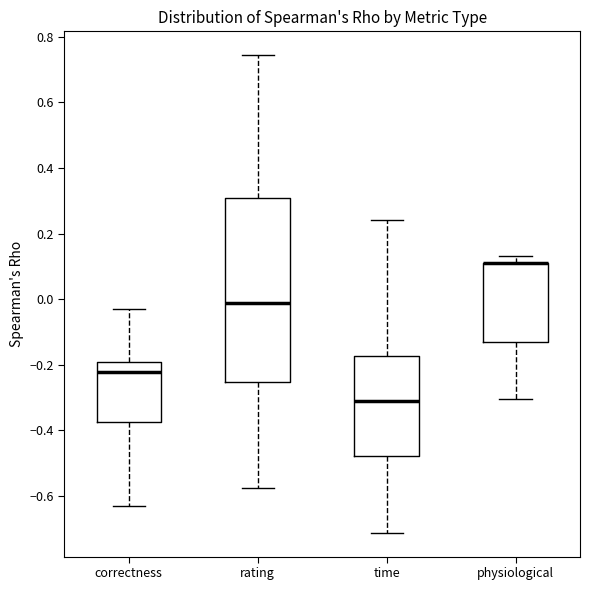

Reading left to right, transcribe this box plot: for each box, give where its median line is, the range the box spans, and where its two whiskers end, as read against the y-axis. The values are not printed on the chart, so give them approximately, as read against the axis.

correctness: median -0.22, box -0.38 to -0.20, whiskers -0.62 to -0.02
rating: median -0.02, box -0.26 to 0.30, whiskers -0.58 to 0.74
time: median -0.30, box -0.48 to -0.18, whiskers -0.72 to 0.24
physiological: median 0.10 (drawn on the box's upper edge), box -0.14 to 0.10, whiskers -0.30 to 0.14